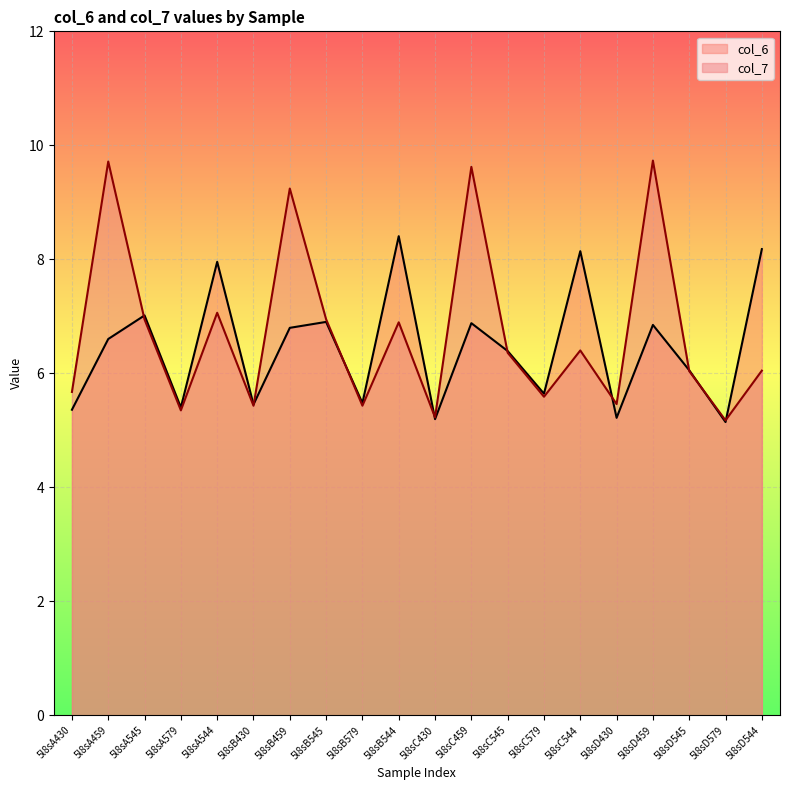

Reading left to right, transcribe all the data shown in this chart.

col_6: 5l8sA430=5.4	5l8sA459=6.6	5l8sA545=7.0	5l8sA579=5.4	5l8sA544=8.0	5l8sB430=5.5	5l8sB459=6.8	5l8sB545=6.9	5l8sB579=5.5	5l8sB544=8.4	5l8sC430=5.2	5l8sC459=6.9	5l8sC545=6.4	5l8sC579=5.6	5l8sC544=8.1	5l8sD430=5.2	5l8sD459=6.8	5l8sD545=6.1	5l8sD579=5.1	5l8sD544=8.2
col_7: 5l8sA430=5.7	5l8sA459=9.7	5l8sA545=6.9	5l8sA579=5.3	5l8sA544=7.1	5l8sB430=5.4	5l8sB459=9.2	5l8sB545=6.9	5l8sB579=5.4	5l8sB544=6.9	5l8sC430=5.2	5l8sC459=9.6	5l8sC545=6.4	5l8sC579=5.6	5l8sC544=6.4	5l8sD430=5.5	5l8sD459=9.7	5l8sD545=6.0	5l8sD579=5.2	5l8sD544=6.0